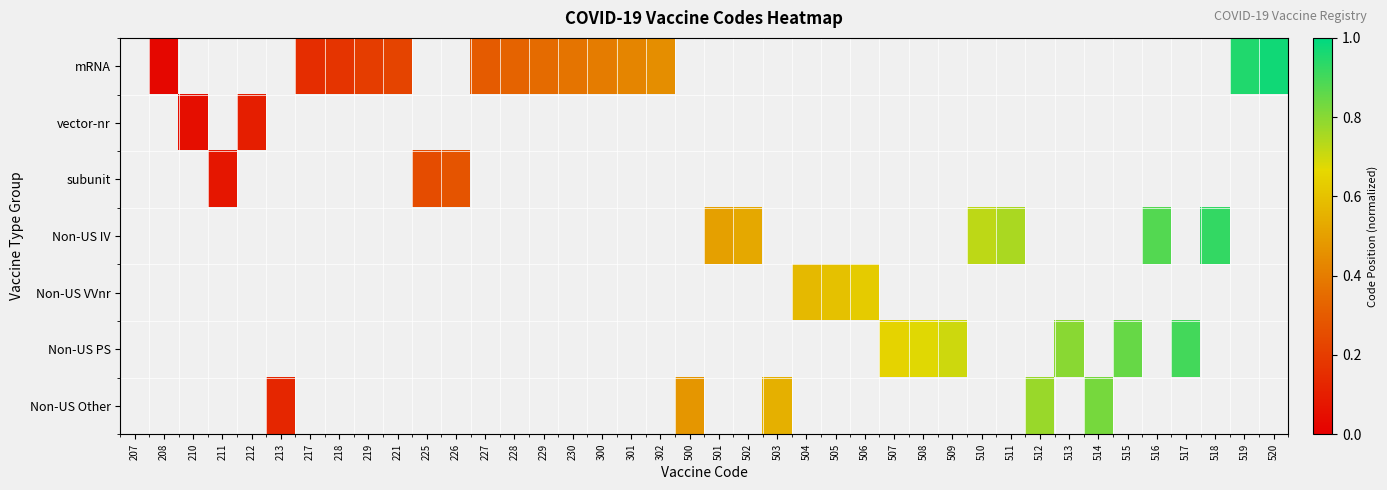

Which label corresponds to the smallest value in the chart?

208